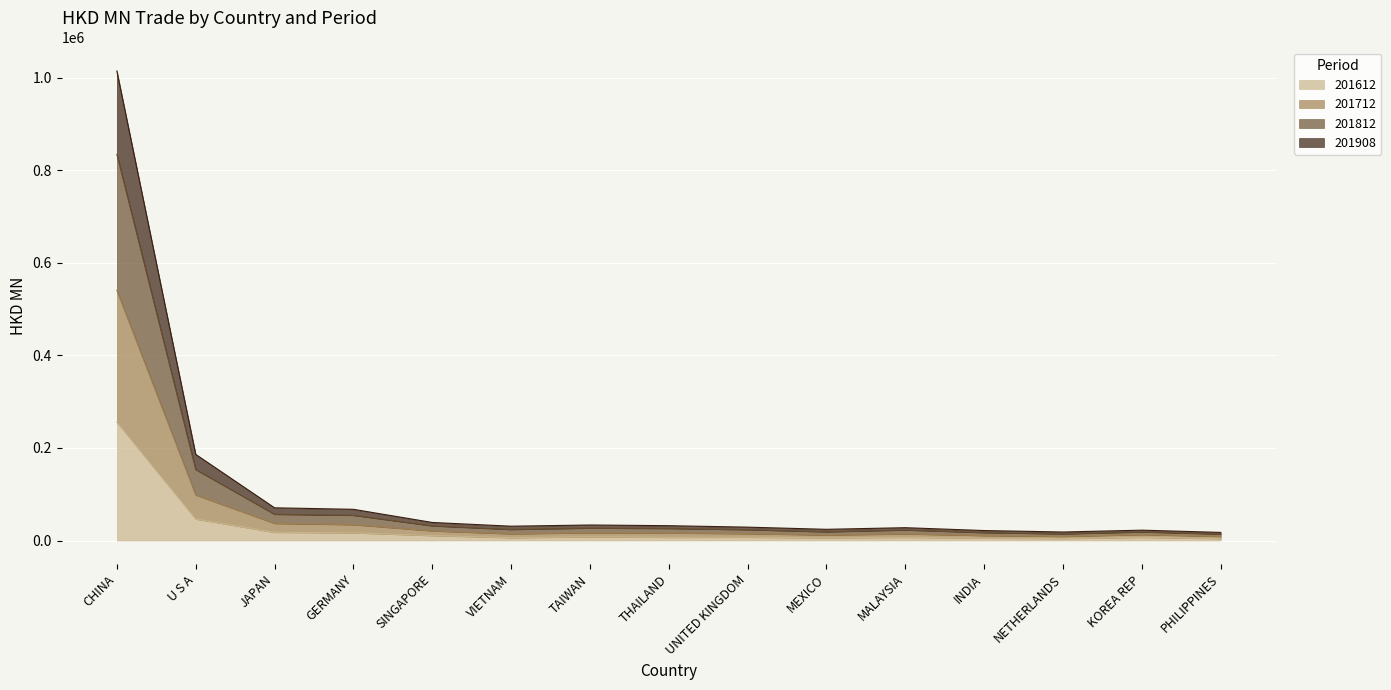

What is the difference between the 201908 values at JAPAN and GERMANY?

2640.3